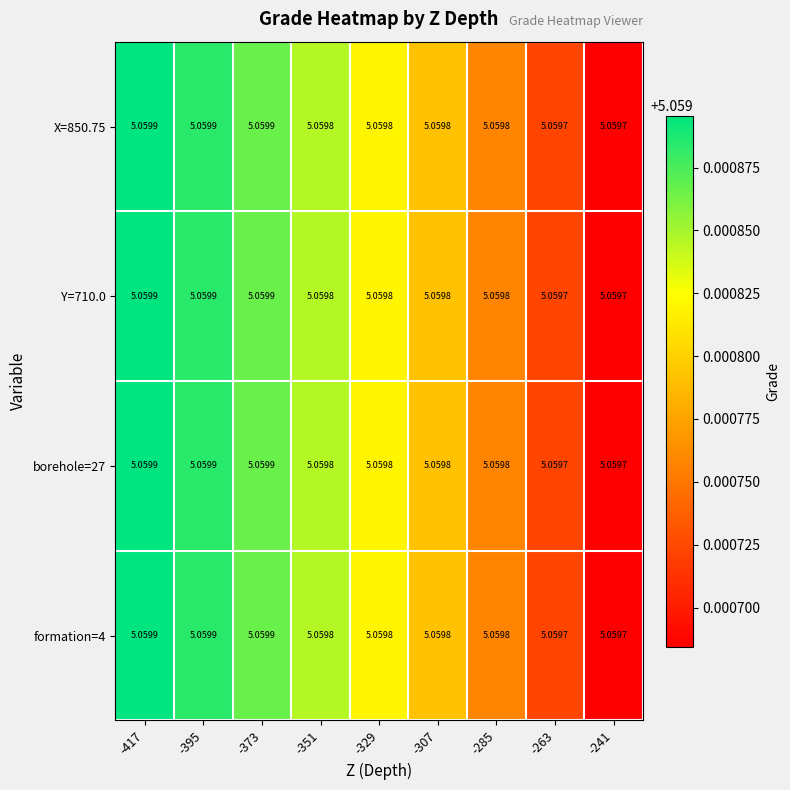

Is the value of X=850.75 at -417 greater than the value of Y=710.0 at -263?

Yes